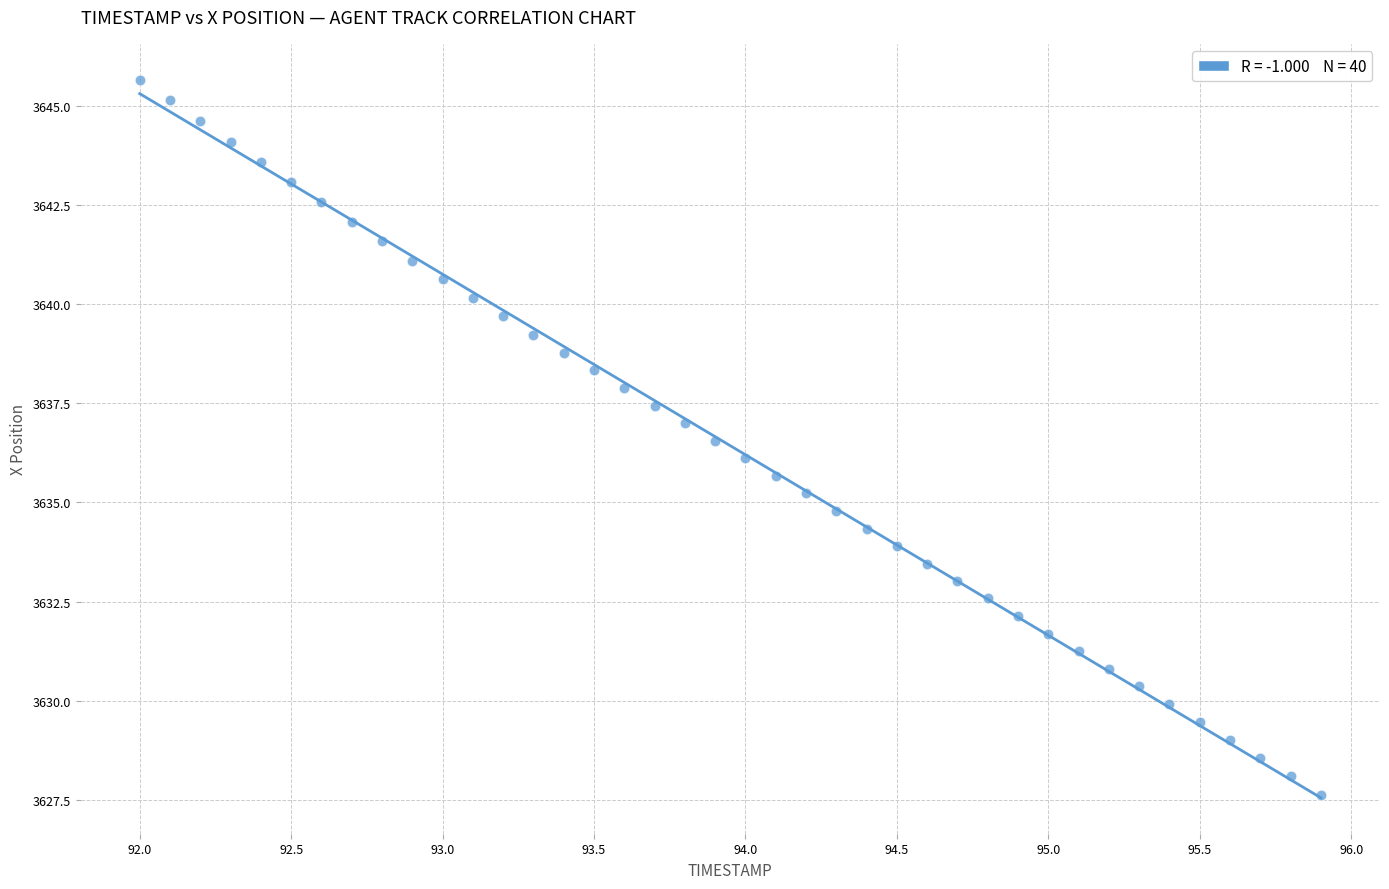

What is the range of X values (max minus min)?

3.9